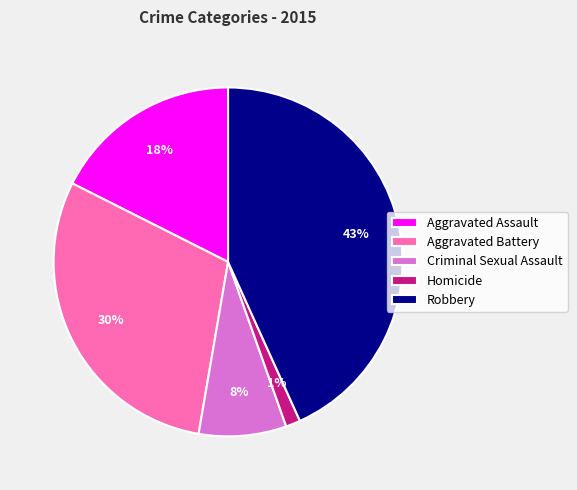

How many segments does this pie chart have?

5